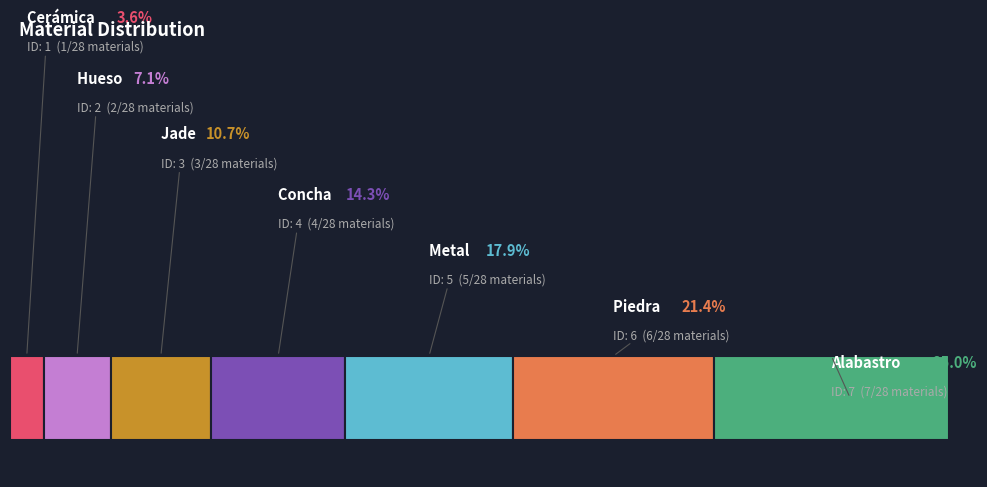

What is the largest slice in the pie chart?

Alabastro